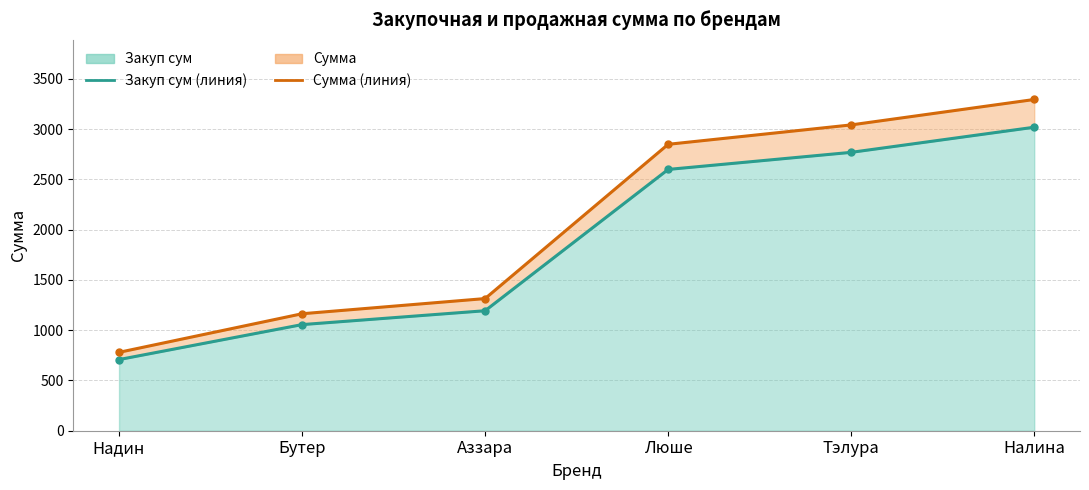

What is the total value across all series at Бутер?

2220